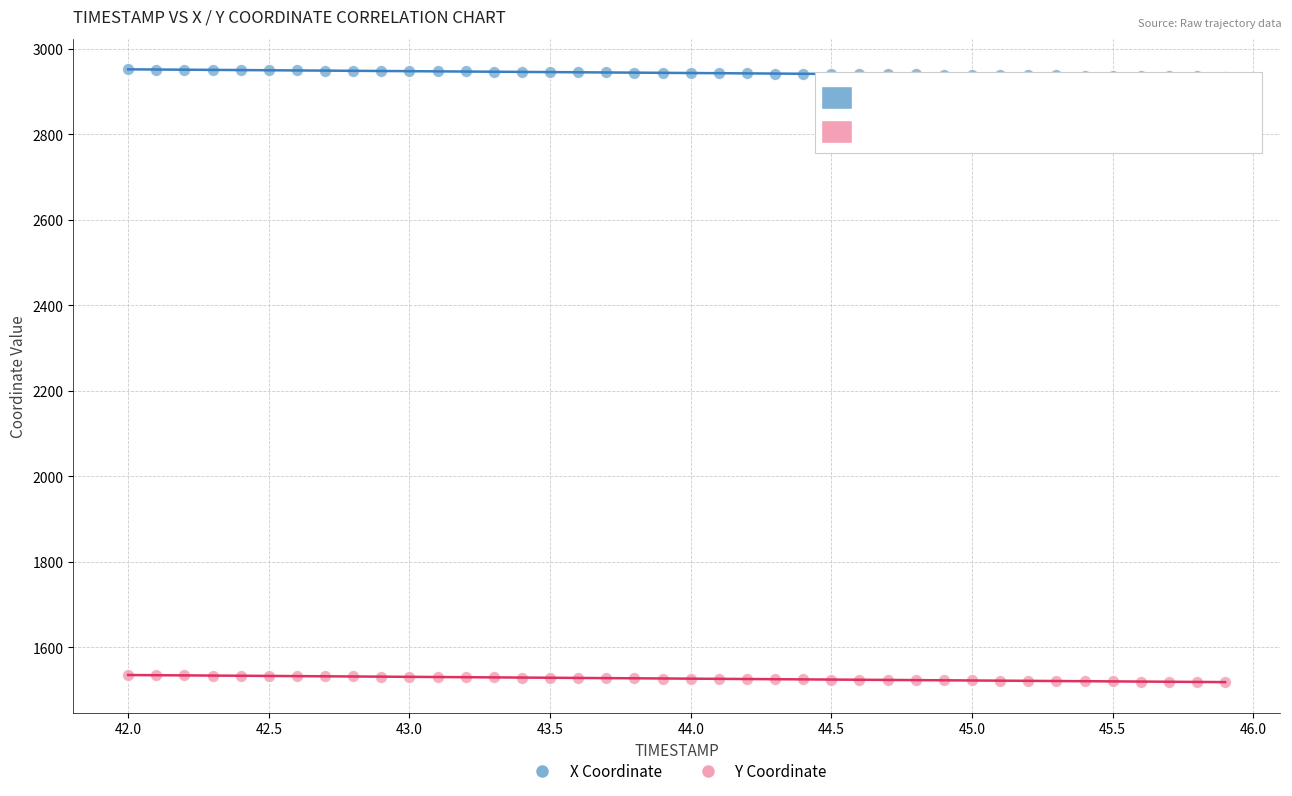

What are all the series names shown in the legend?

X Coordinate, Y Coordinate